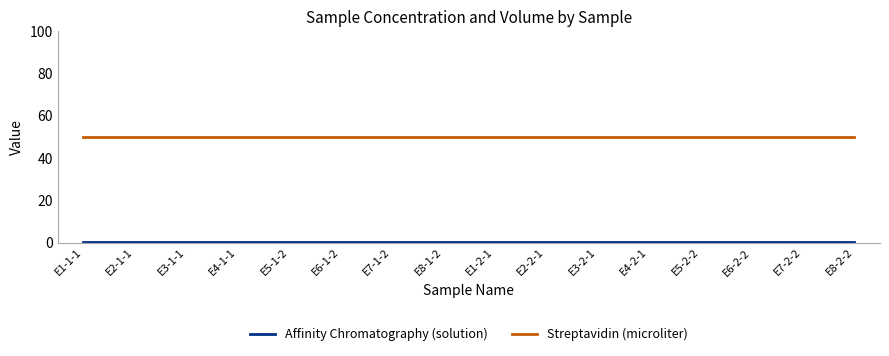

Does the chart display data point markers on the line(s)?

No